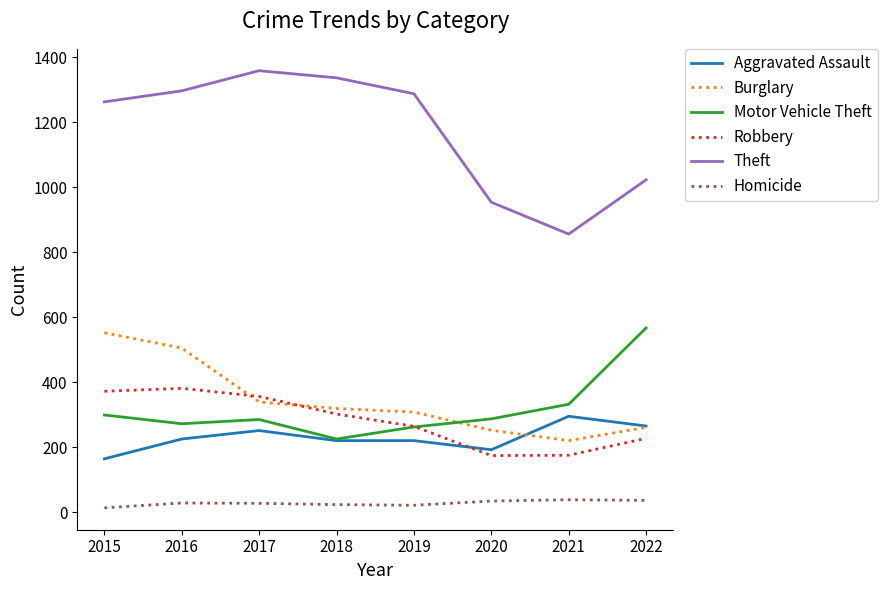

What is the maximum value for Homicide?

38